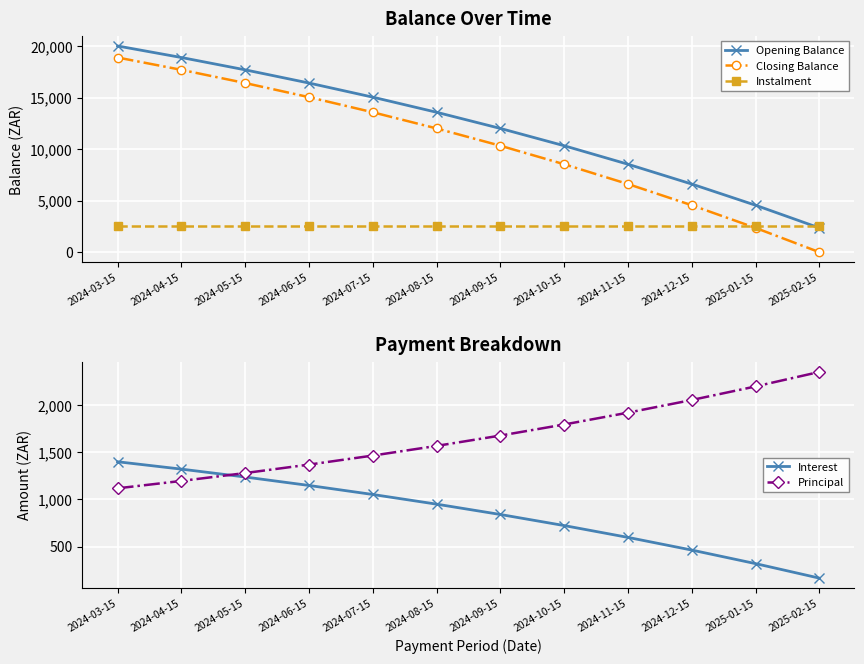

What is the label of the 1st point from the left?

2024-03-15